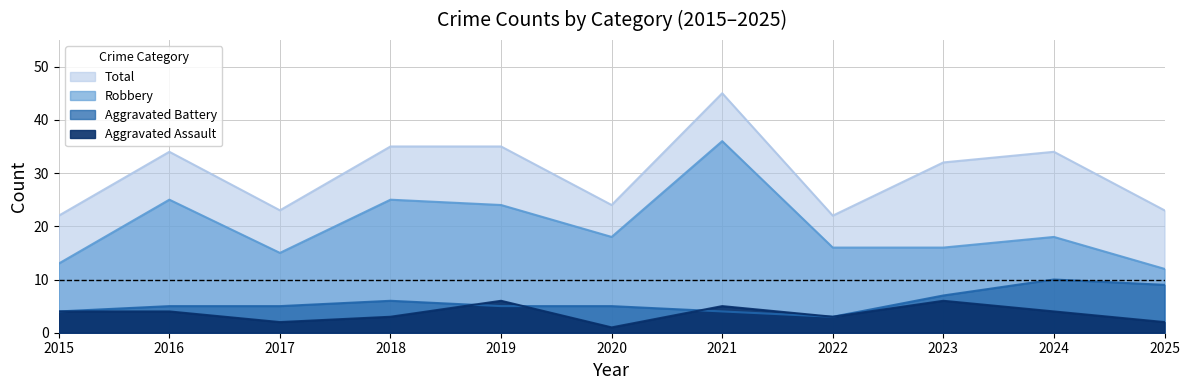

Reading left to right, transcribe all the data shown in this chart.

Aggravated Assault: 2015=4	2016=4	2017=2	2018=3	2019=6	2020=1	2021=5	2022=3	2023=6	2024=4	2025=2
Aggravated Battery: 2015=4	2016=5	2017=5	2018=6	2019=5	2020=5	2021=4	2022=3	2023=7	2024=10	2025=9
Robbery: 2015=13	2016=25	2017=15	2018=25	2019=24	2020=18	2021=36	2022=16	2023=16	2024=18	2025=12
Total: 2015=22	2016=34	2017=23	2018=35	2019=35	2020=24	2021=45	2022=22	2023=32	2024=34	2025=23